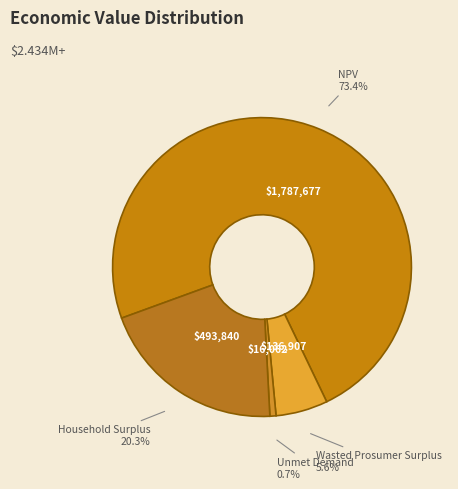

How many slices are in this pie chart?

4